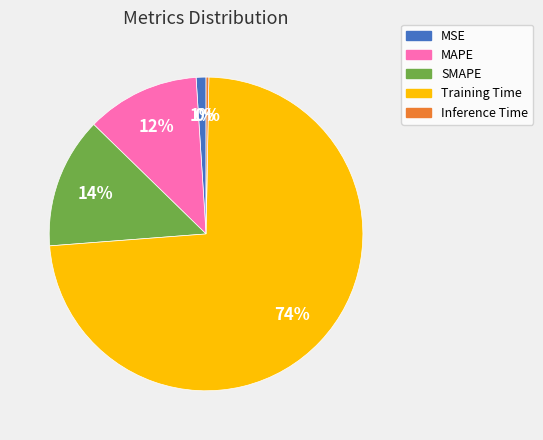

Which has a higher value, Inference Time or MSE?

MSE